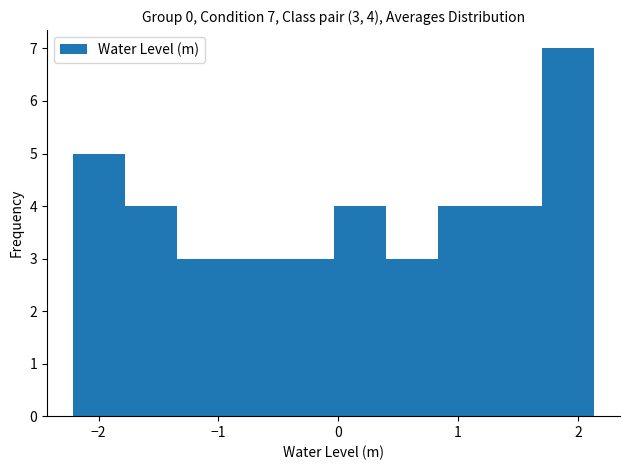

Over which range of the x-axis is the bar tallest?

1.7 to 2.1